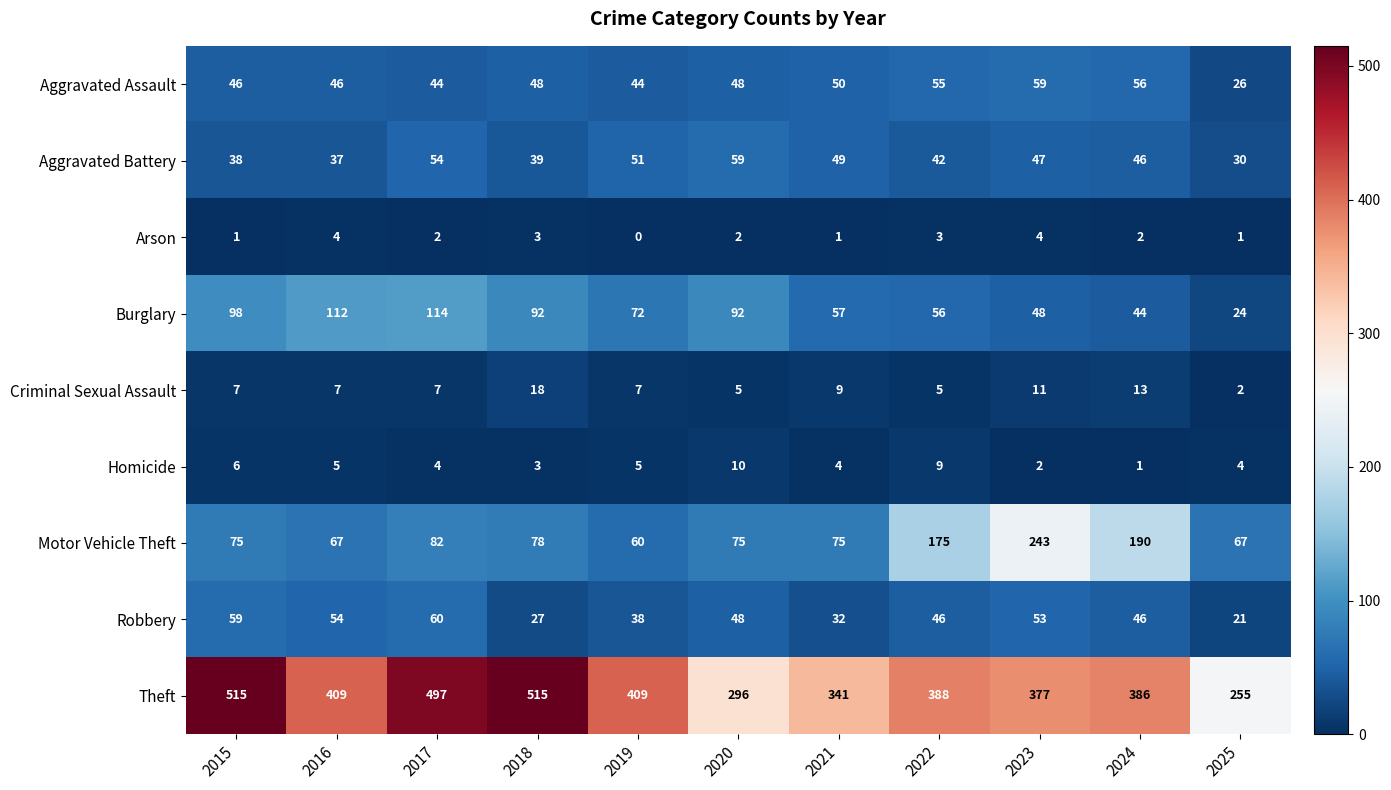

At 2025, list the series in order from largest to smallest.

Theft, Motor Vehicle Theft, Aggravated Battery, Aggravated Assault, Burglary, Robbery, Homicide, Criminal Sexual Assault, Arson